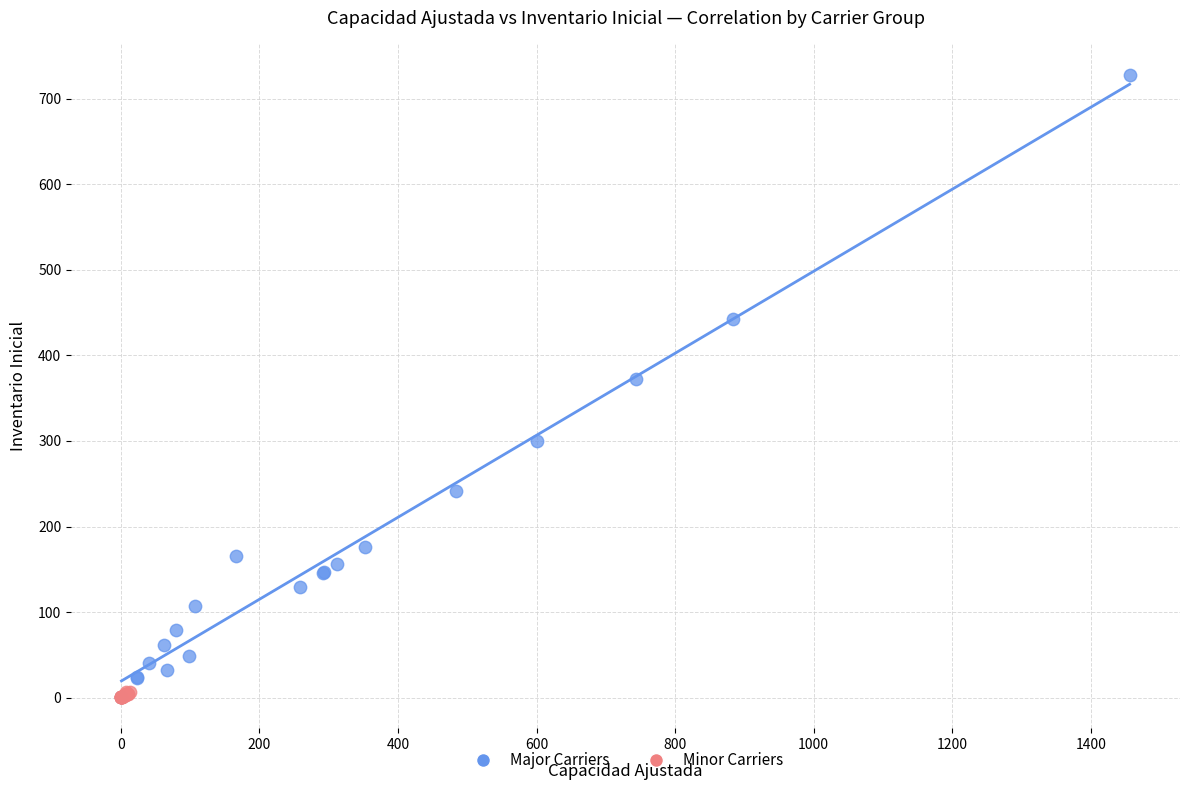

Which series contains the highest Y value?

Major Carriers